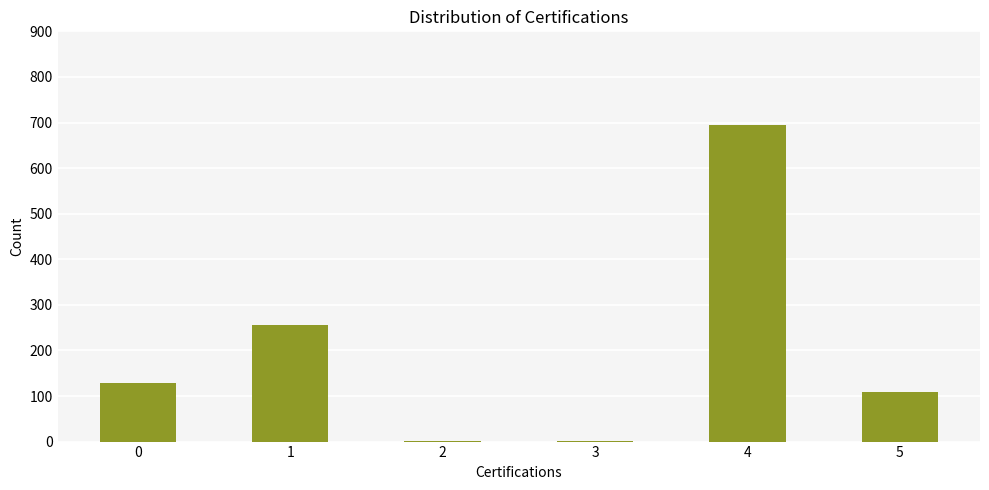

What is the greatest value displayed?

694